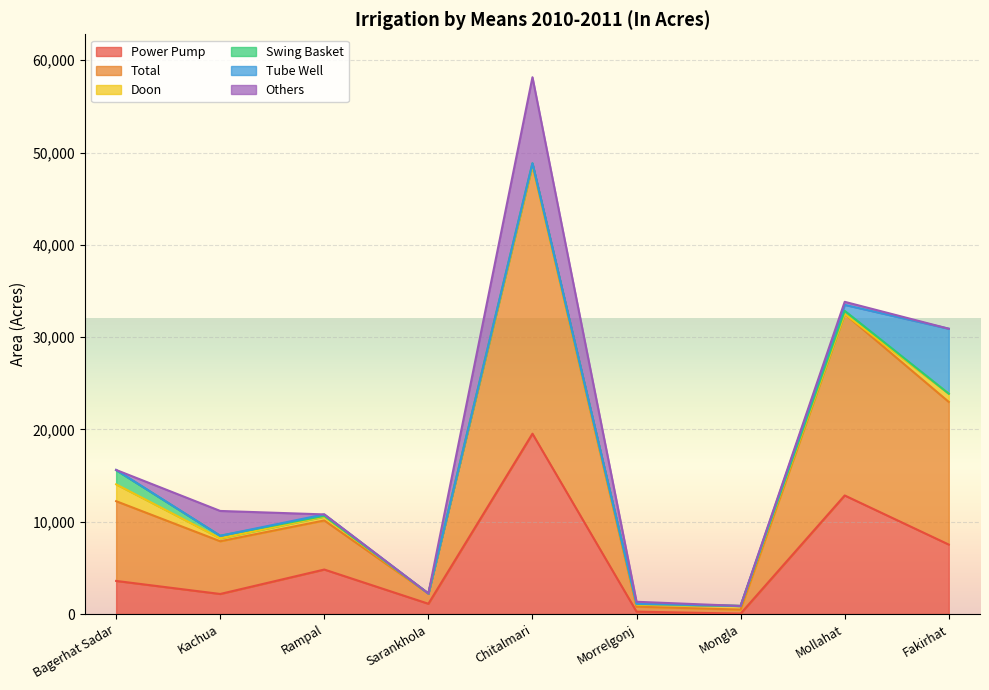

Does the chart display data point markers on the line(s)?

No